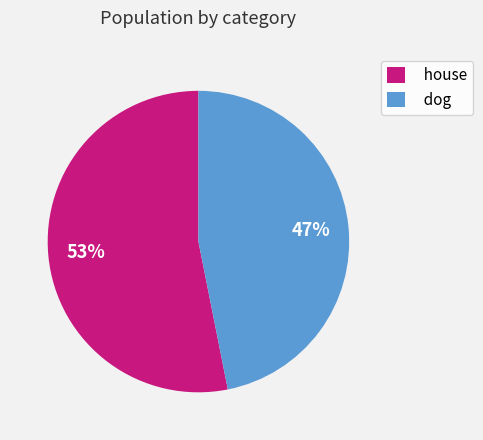

Does any single category account for the majority?

Yes